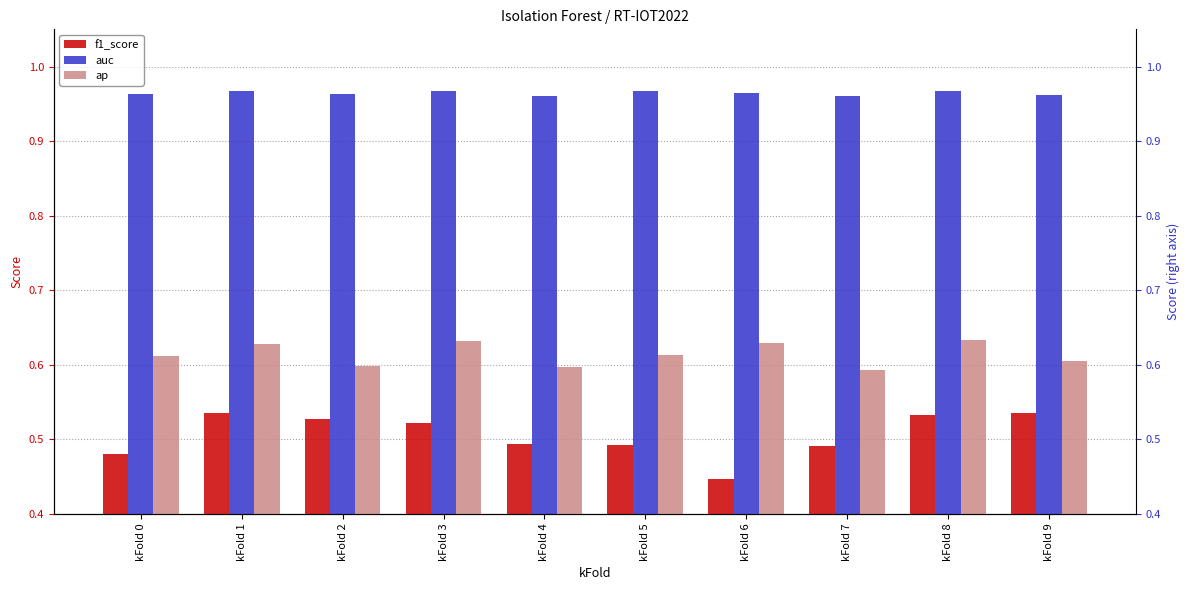

What are all the series names shown in the legend?

f1_score, auc, ap